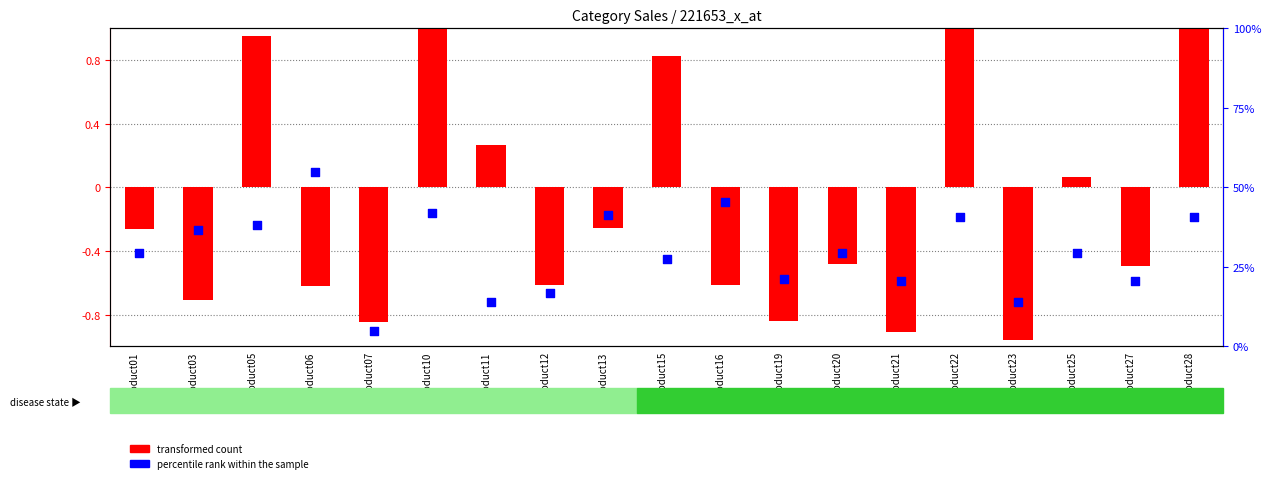

Is the value of percentile rank within the sample at Product05 greater than the value of transformed count at Product10?

No